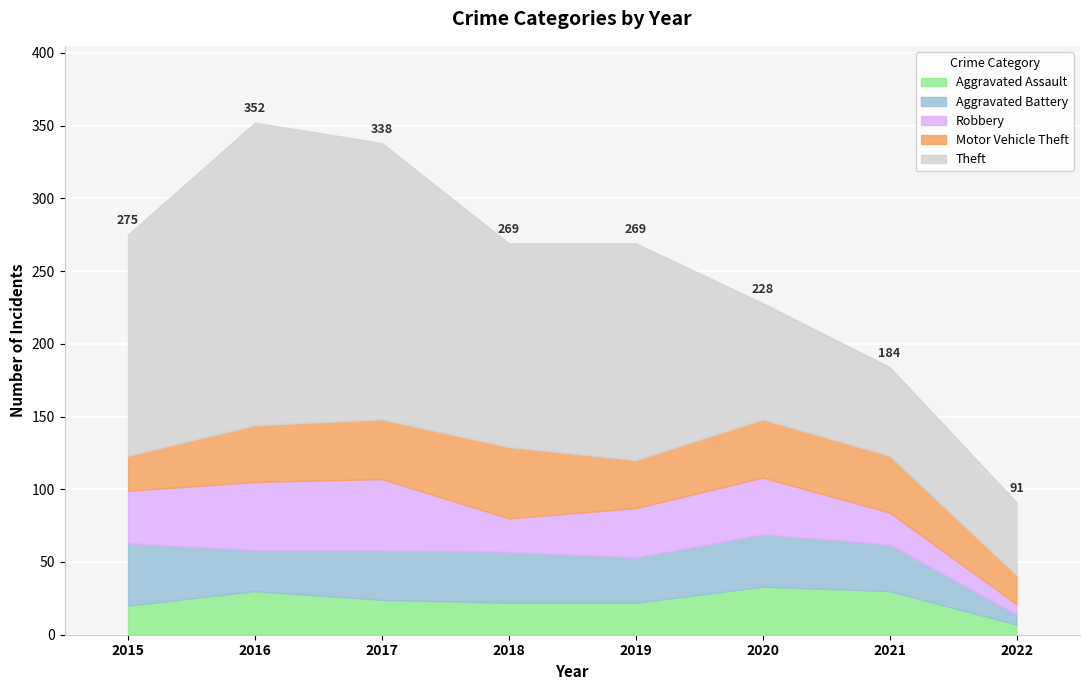

Where is Aggravated Battery nearest to the value 25?

2016